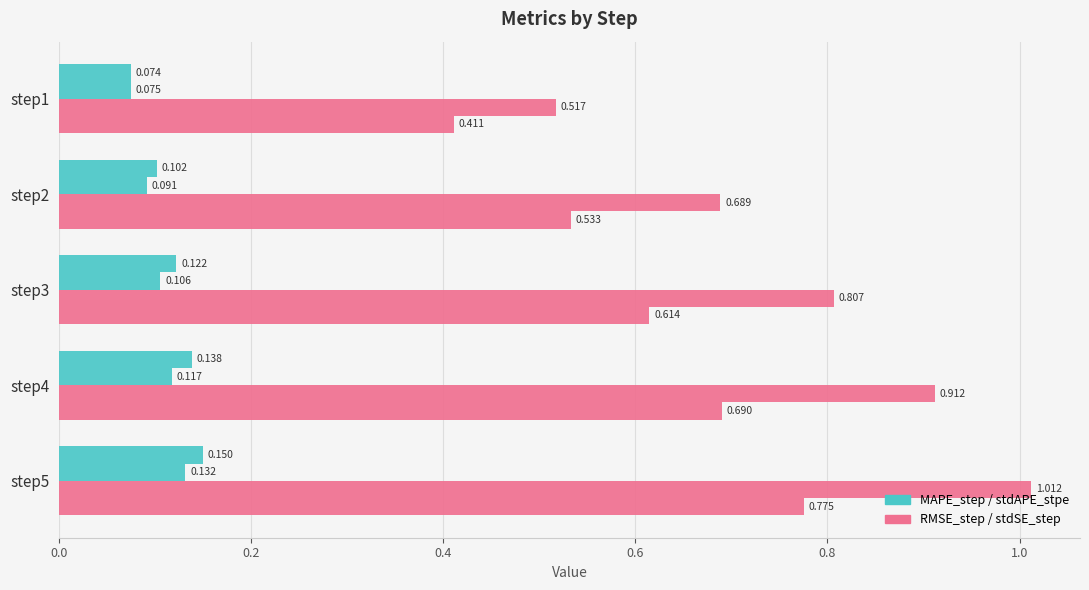

Count the number of categories in the chart.

5